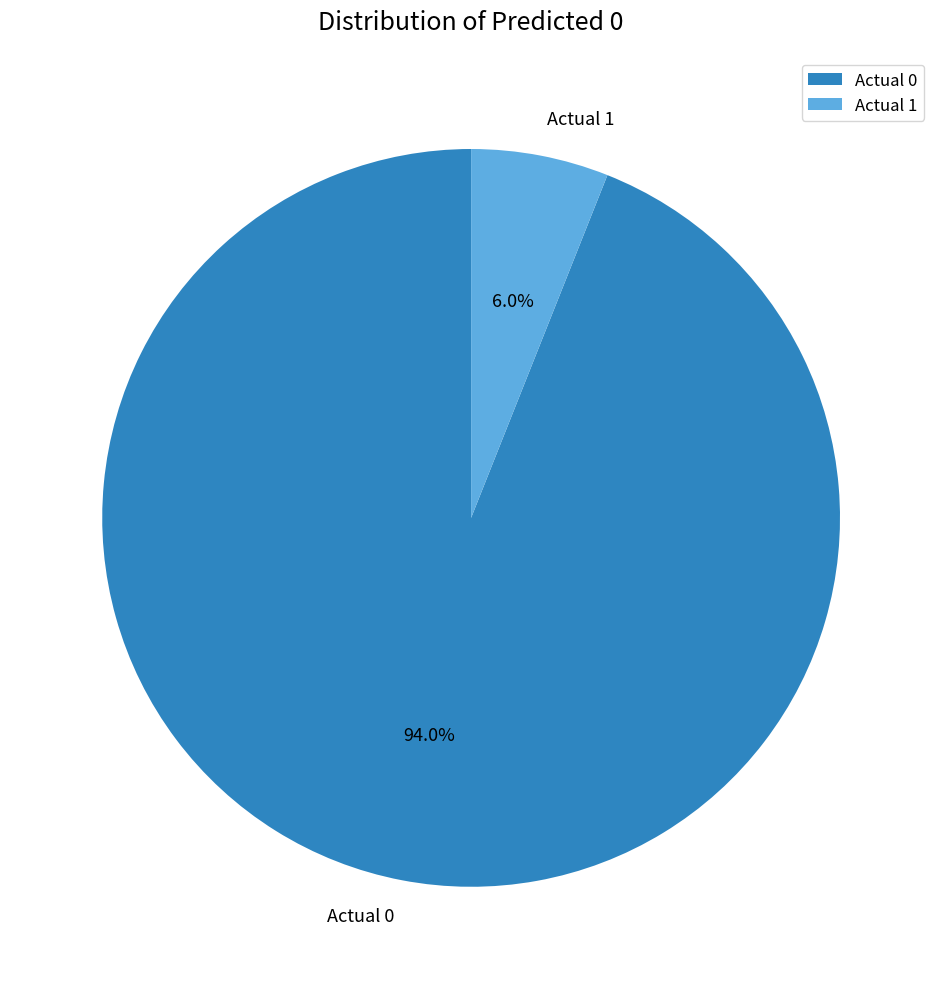

Which category has the smallest portion of the pie?

Actual 1